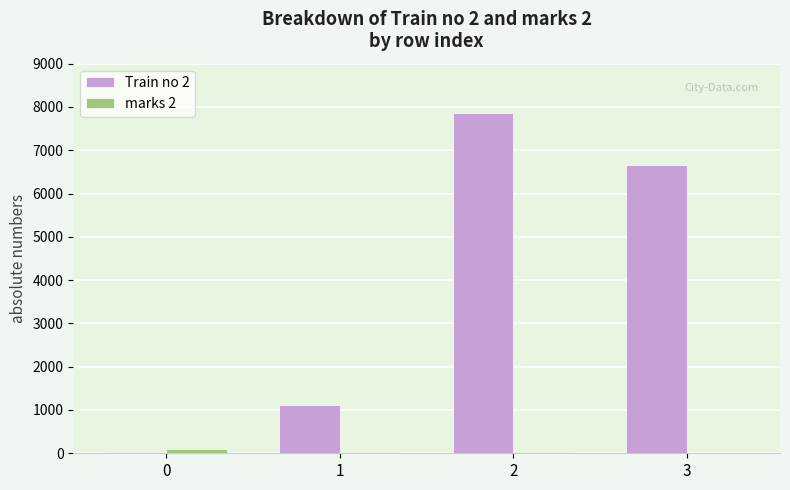

Does the chart contain stacked bars?

No